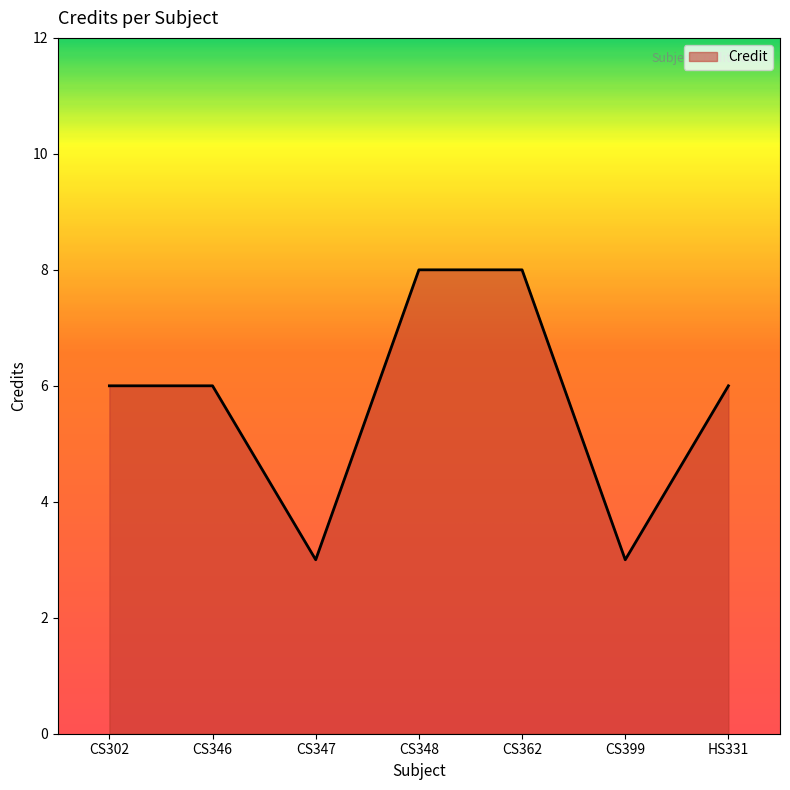

Is it true that the value at CS399 is 2?

False